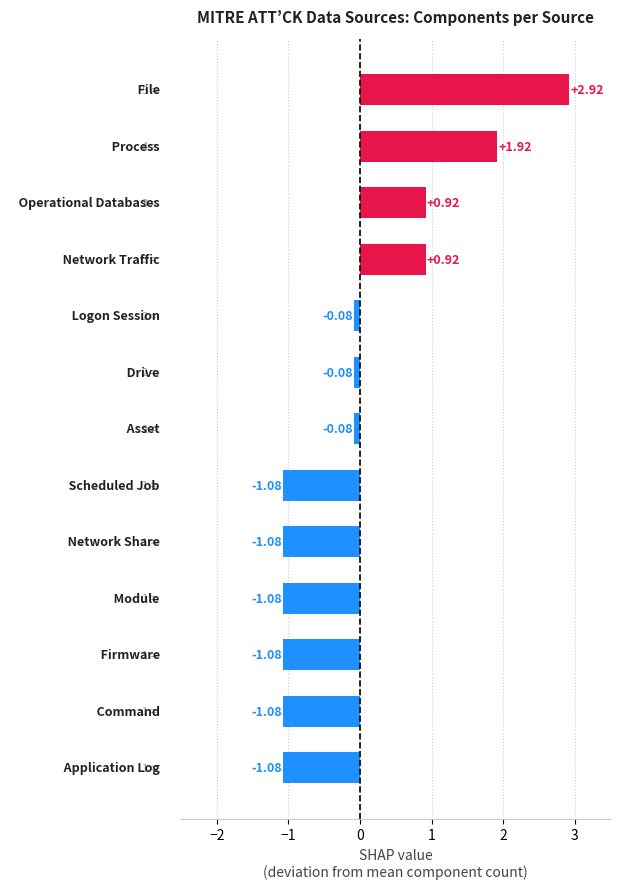

What is the difference between the maximum and minimum values?

4.0